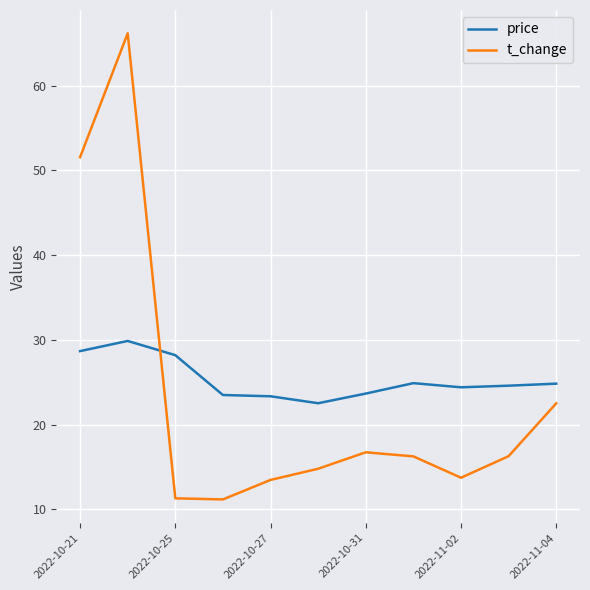

List the series in order of their peak value, lowest first.

price, t_change